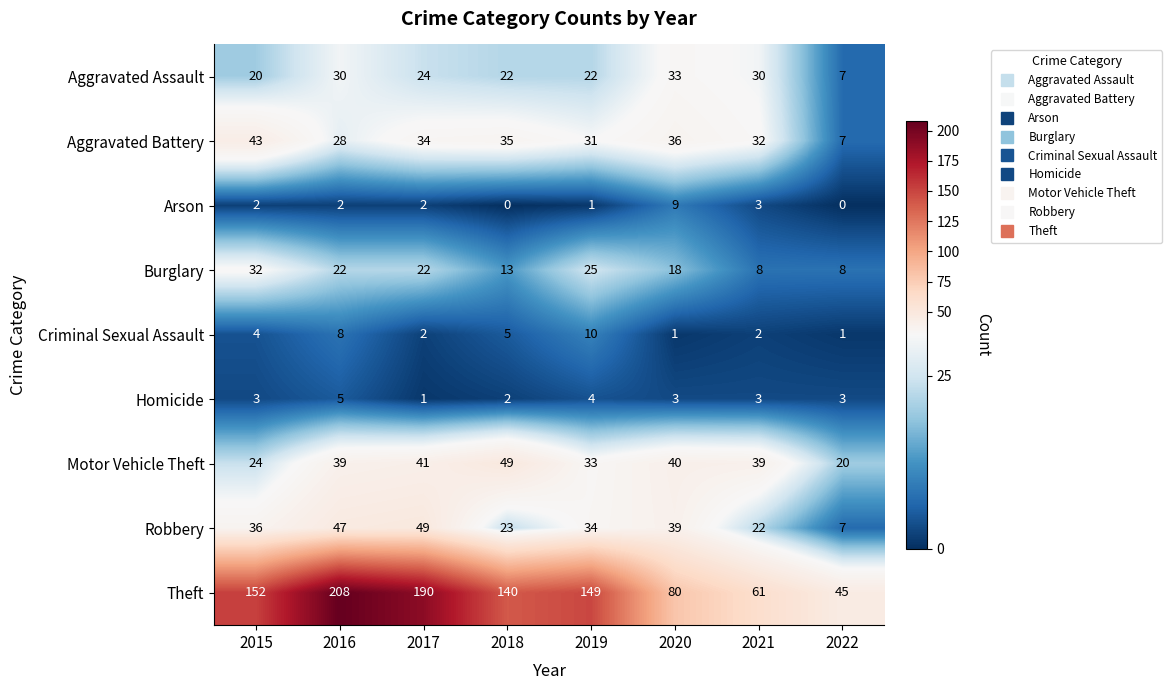

What is the difference between the maximum and second lowest values in the Burglary series?

24